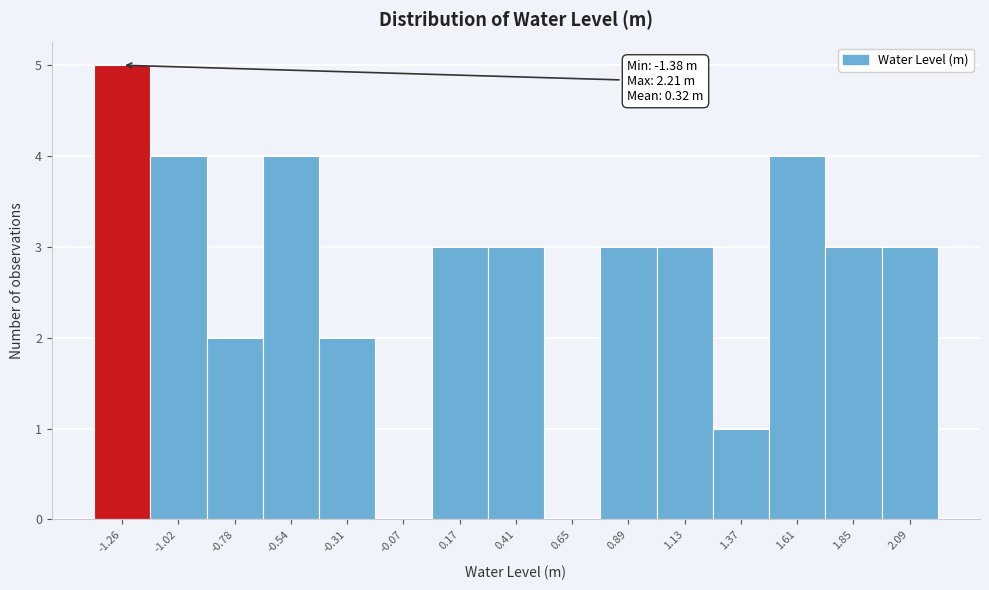

Which range on the x-axis has the tallest bar?

-1.40 to -1.15